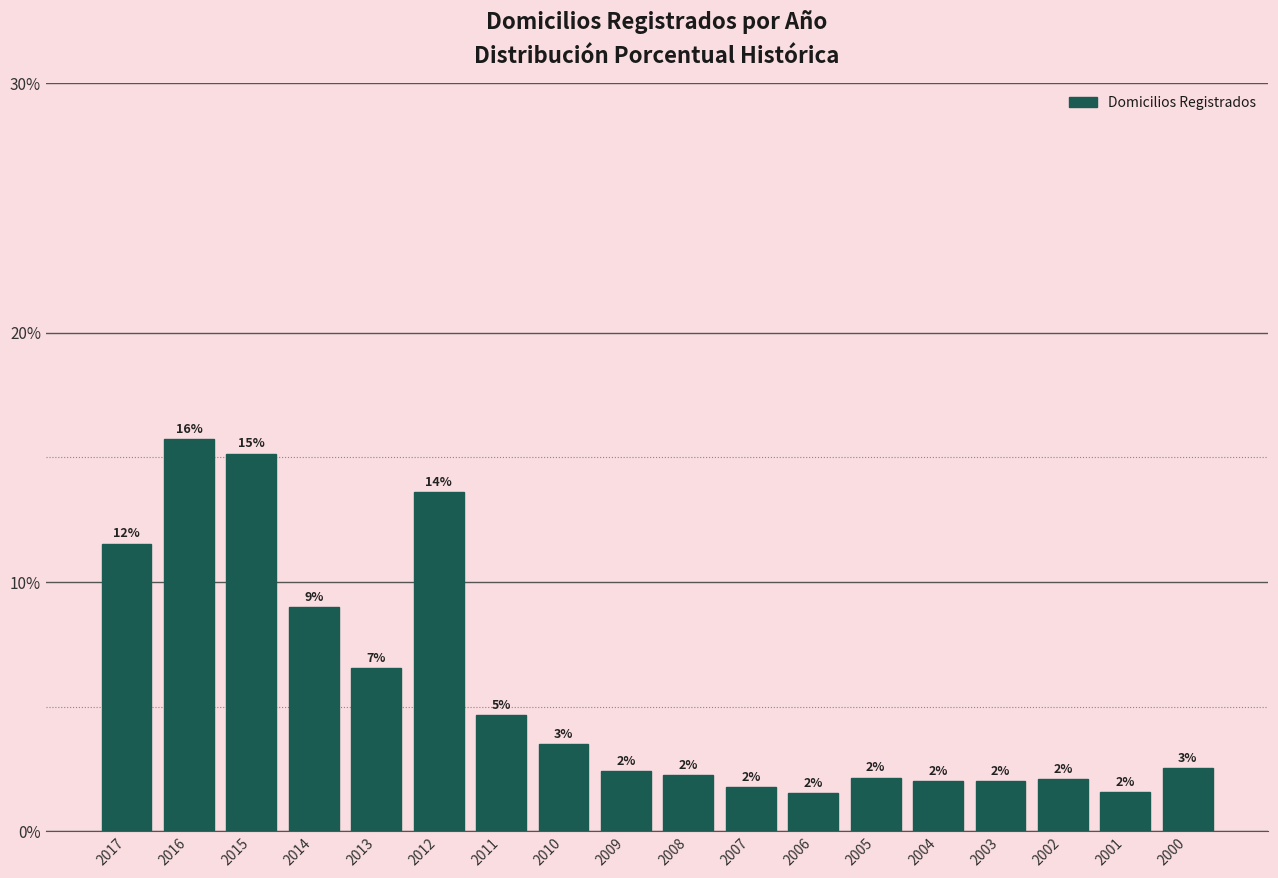

What is the value of the 1st bar from the left?

11.5